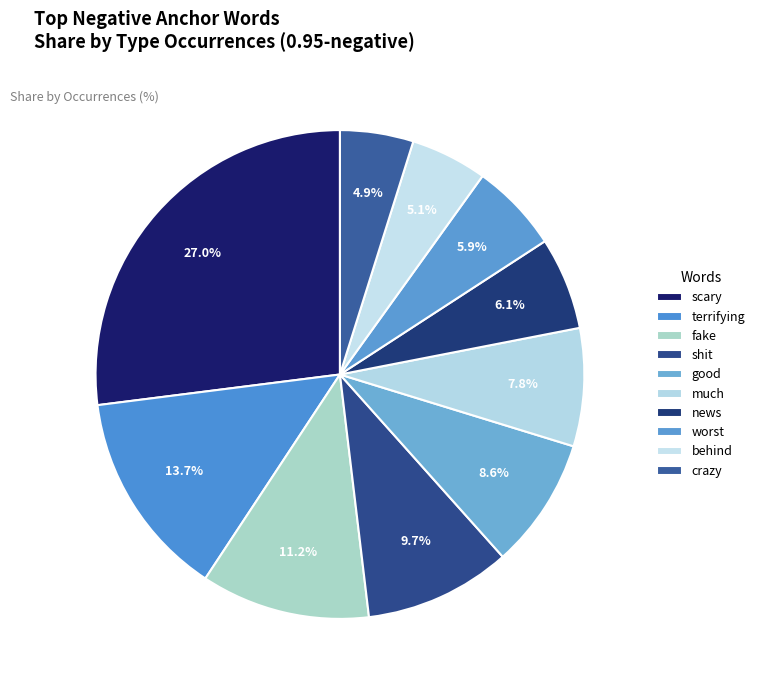

Does any single category account for the majority?

No